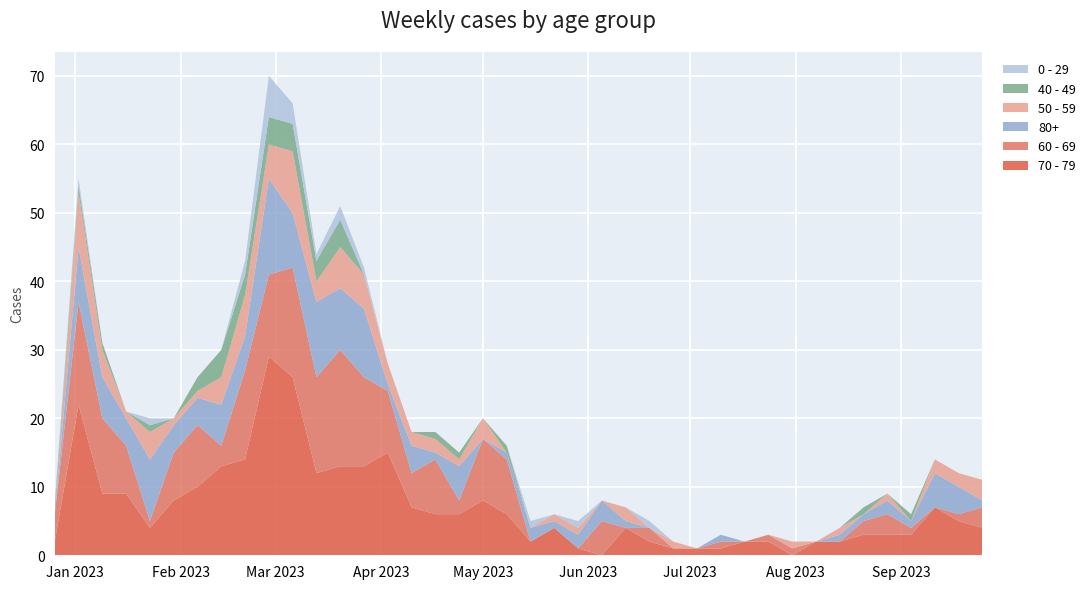

Reading left to right, what are all the values shown in this chart?

70 - 79: 2022-12-26=2	2023-01-02=22	2023-01-09=9	2023-01-16=9	2023-01-23=4	2023-01-30=8	2023-02-06=10	2023-02-13=13	2023-02-20=14	2023-02-27=29	2023-03-06=26	2023-03-13=12	2023-03-20=13	2023-03-27=13	2023-04-03=15	2023-04-10=7	2023-04-17=6	2023-04-24=6	2023-05-01=8	2023-05-08=6	2023-05-15=2	2023-05-22=4	2023-05-29=1	2023-06-05=0	2023-06-12=4	2023-06-19=2	2023-06-26=1	2023-07-03=1	2023-07-10=1	2023-07-17=2	2023-07-24=2	2023-07-31=0	2023-08-07=2	2023-08-14=2	2023-08-21=3	2023-08-28=3	2023-09-04=3	2023-09-11=7	2023-09-18=5	2023-09-25=4
60 - 69: 2022-12-26=4	2023-01-02=15	2023-01-09=11	2023-01-16=7	2023-01-23=1	2023-01-30=7	2023-02-06=9	2023-02-13=3	2023-02-20=13	2023-02-27=12	2023-03-06=16	2023-03-13=14	2023-03-20=17	2023-03-27=13	2023-04-03=9	2023-04-10=5	2023-04-17=8	2023-04-24=2	2023-05-01=9	2023-05-08=8	2023-05-15=0	2023-05-22=0	2023-05-29=0	2023-06-05=5	2023-06-12=0	2023-06-19=2	2023-06-26=0	2023-07-03=0	2023-07-10=1	2023-07-17=0	2023-07-24=1	2023-07-31=1	2023-08-07=0	2023-08-14=0	2023-08-21=2	2023-08-28=3	2023-09-04=1	2023-09-11=0	2023-09-18=1	2023-09-25=3
80+: 2022-12-26=0	2023-01-02=8	2023-01-09=6	2023-01-16=4	2023-01-23=9	2023-01-30=4	2023-02-06=4	2023-02-13=6	2023-02-20=5	2023-02-27=14	2023-03-06=8	2023-03-13=11	2023-03-20=9	2023-03-27=10	2023-04-03=1	2023-04-10=4	2023-04-17=1	2023-04-24=5	2023-05-01=0	2023-05-08=1	2023-05-15=2	2023-05-22=1	2023-05-29=2	2023-06-05=3	2023-06-12=1	2023-06-19=0	2023-06-26=0	2023-07-03=0	2023-07-10=1	2023-07-17=0	2023-07-24=0	2023-07-31=0	2023-08-07=0	2023-08-14=1	2023-08-21=1	2023-08-28=2	2023-09-04=1	2023-09-11=5	2023-09-18=4	2023-09-25=1
50 - 59: 2022-12-26=0	2023-01-02=8	2023-01-09=4	2023-01-16=1	2023-01-23=4	2023-01-30=1	2023-02-06=1	2023-02-13=4	2023-02-20=6	2023-02-27=5	2023-03-06=9	2023-03-13=3	2023-03-20=6	2023-03-27=5	2023-04-03=3	2023-04-10=2	2023-04-17=2	2023-04-24=1	2023-05-01=3	2023-05-08=0	2023-05-15=0	2023-05-22=1	2023-05-29=1	2023-06-05=0	2023-06-12=2	2023-06-19=0	2023-06-26=1	2023-07-03=0	2023-07-10=0	2023-07-17=0	2023-07-24=0	2023-07-31=1	2023-08-07=0	2023-08-14=1	2023-08-21=0	2023-08-28=1	2023-09-04=0	2023-09-11=2	2023-09-18=2	2023-09-25=3
40 - 49: 2022-12-26=1	2023-01-02=1	2023-01-09=1	2023-01-16=0	2023-01-23=1	2023-01-30=0	2023-02-06=2	2023-02-13=4	2023-02-20=3	2023-02-27=4	2023-03-06=4	2023-03-13=3	2023-03-20=4	2023-03-27=0	2023-04-03=0	2023-04-10=0	2023-04-17=1	2023-04-24=1	2023-05-01=0	2023-05-08=1	2023-05-15=0	2023-05-22=0	2023-05-29=0	2023-06-05=0	2023-06-12=0	2023-06-19=0	2023-06-26=0	2023-07-03=0	2023-07-10=0	2023-07-17=0	2023-07-24=0	2023-07-31=0	2023-08-07=0	2023-08-14=0	2023-08-21=1	2023-08-28=0	2023-09-04=1	2023-09-11=0	2023-09-18=0	2023-09-25=0
0 - 29: 2022-12-26=1	2023-01-02=1	2023-01-09=0	2023-01-16=0	2023-01-23=1	2023-01-30=0	2023-02-06=0	2023-02-13=0	2023-02-20=2	2023-02-27=6	2023-03-06=3	2023-03-13=1	2023-03-20=2	2023-03-27=1	2023-04-03=0	2023-04-10=0	2023-04-17=0	2023-04-24=0	2023-05-01=0	2023-05-08=0	2023-05-15=1	2023-05-22=0	2023-05-29=1	2023-06-05=0	2023-06-12=0	2023-06-19=1	2023-06-26=0	2023-07-03=0	2023-07-10=0	2023-07-17=0	2023-07-24=0	2023-07-31=0	2023-08-07=0	2023-08-14=0	2023-08-21=0	2023-08-28=0	2023-09-04=0	2023-09-11=0	2023-09-18=0	2023-09-25=0